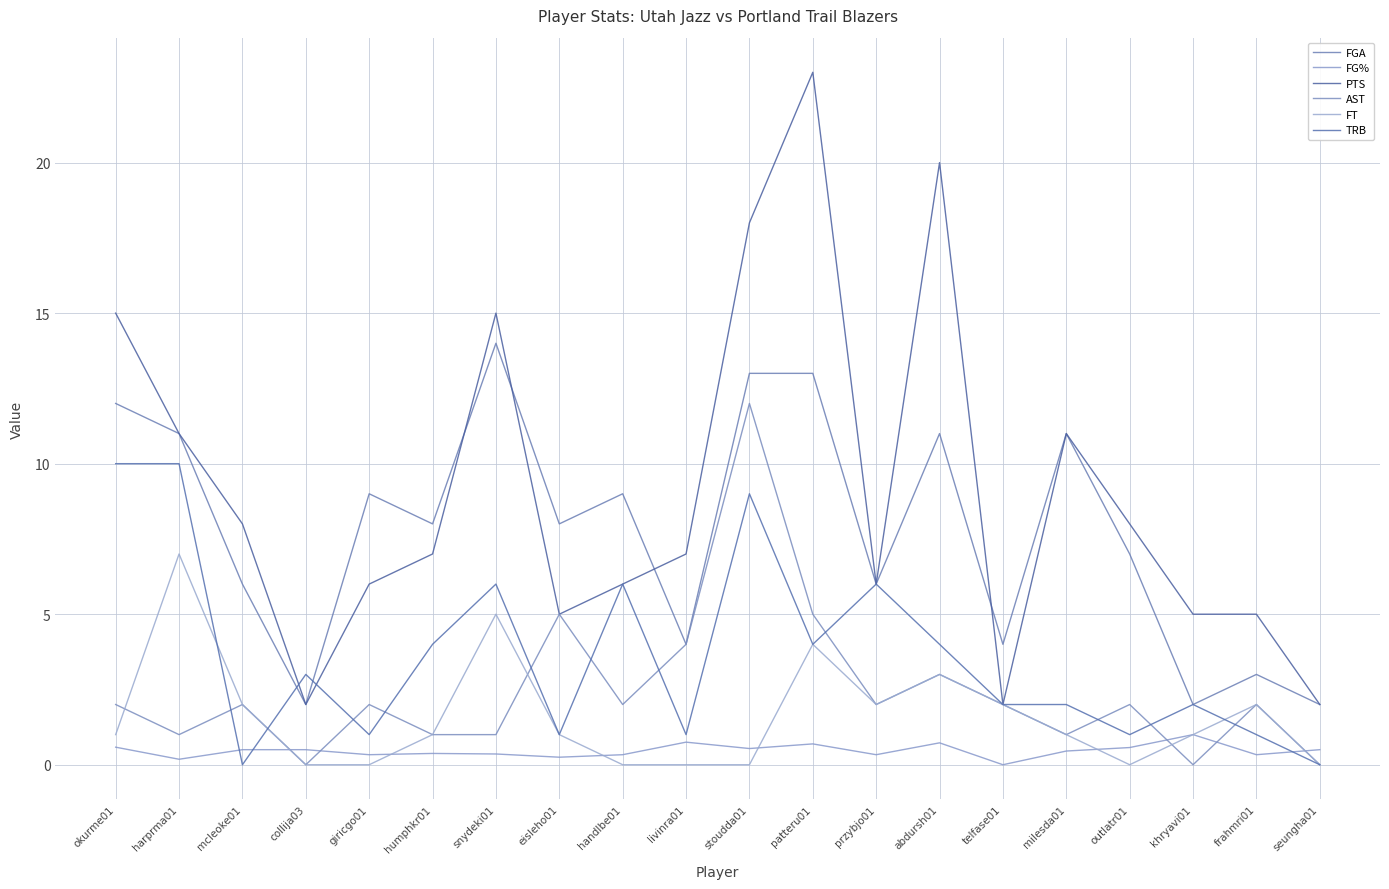

What are all the series names shown in the legend?

FGA, FG%, PTS, AST, FT, TRB